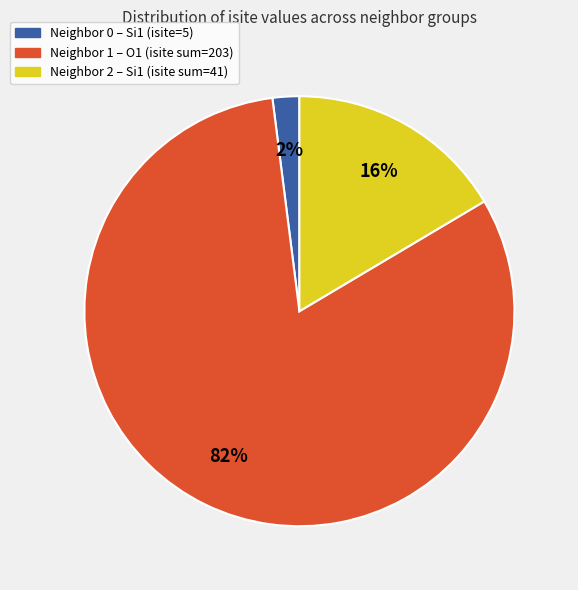

Is there any slice that represents more than half of the pie?

Yes